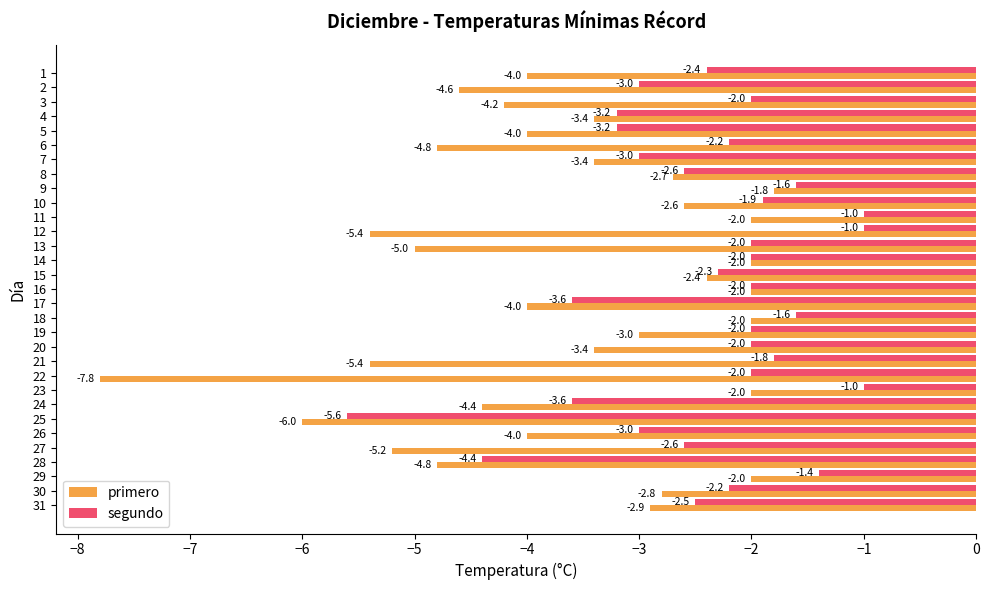

What is the total value across all series at 22?

-9.8